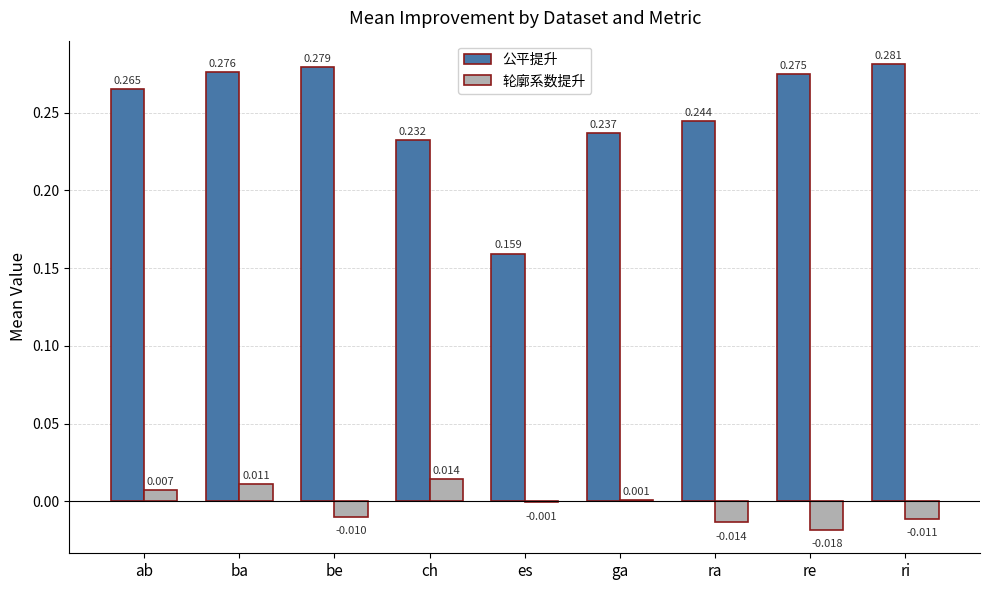

Is it true that 公平提升 equals 0.1 at ra?

False